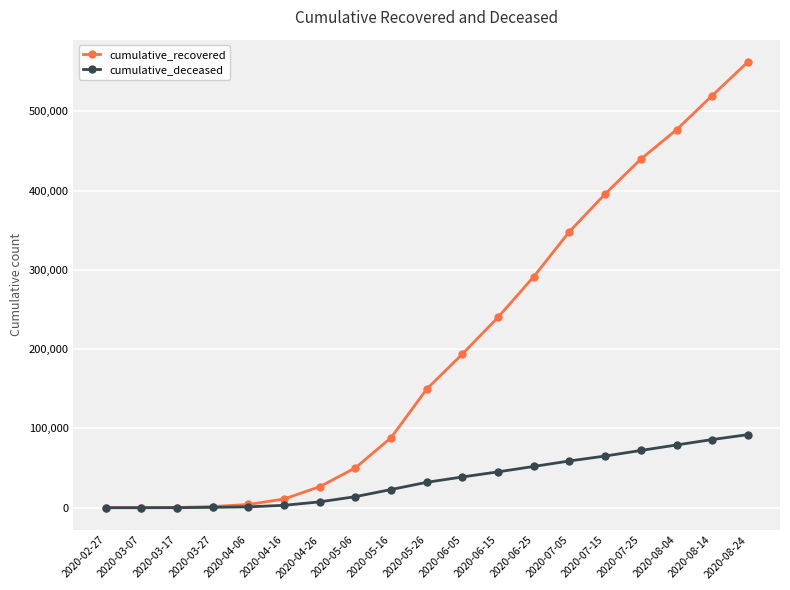

Which series has the largest range (max minus min)?

cumulative_recovered